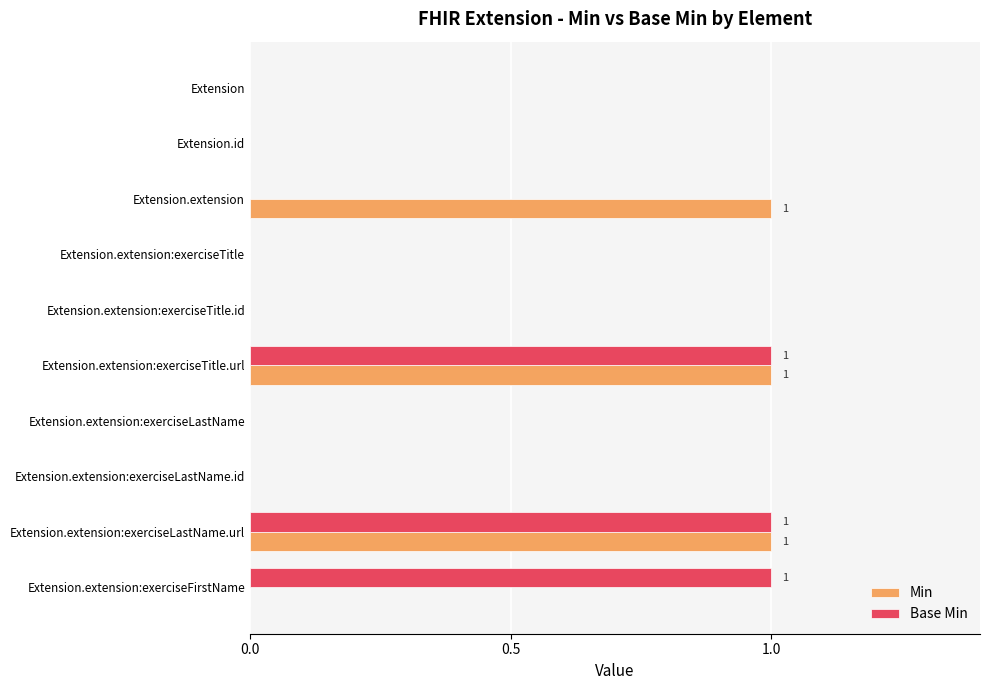

Between Extension.extension:exerciseLastName.id and Extension.extension:exerciseFirstName, which series saw the biggest shift?

Base Min